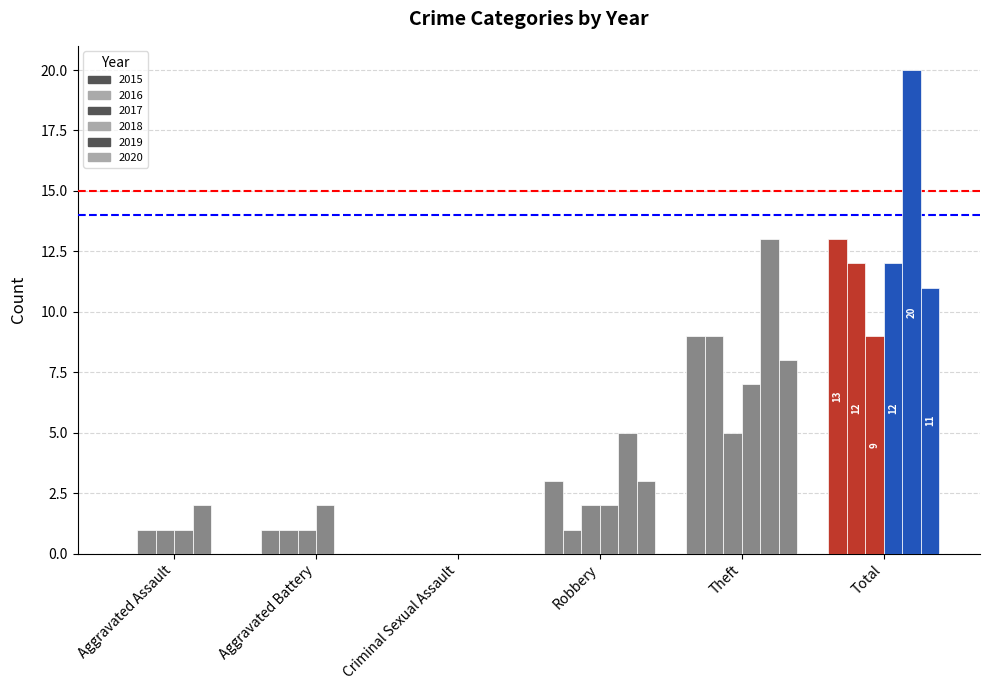

What is the average value of the 2019 series?

7